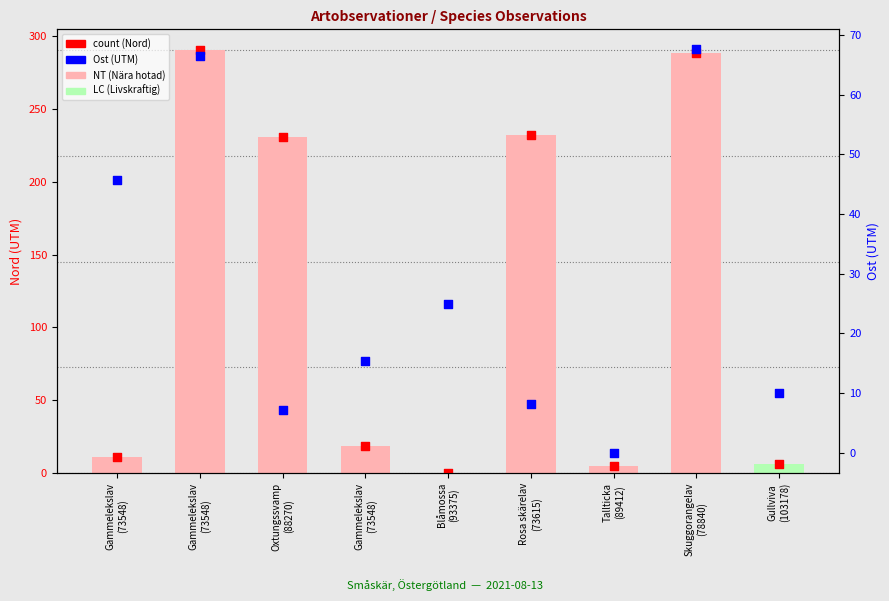

Which series contains the highest Y value?

Nord (UTM)